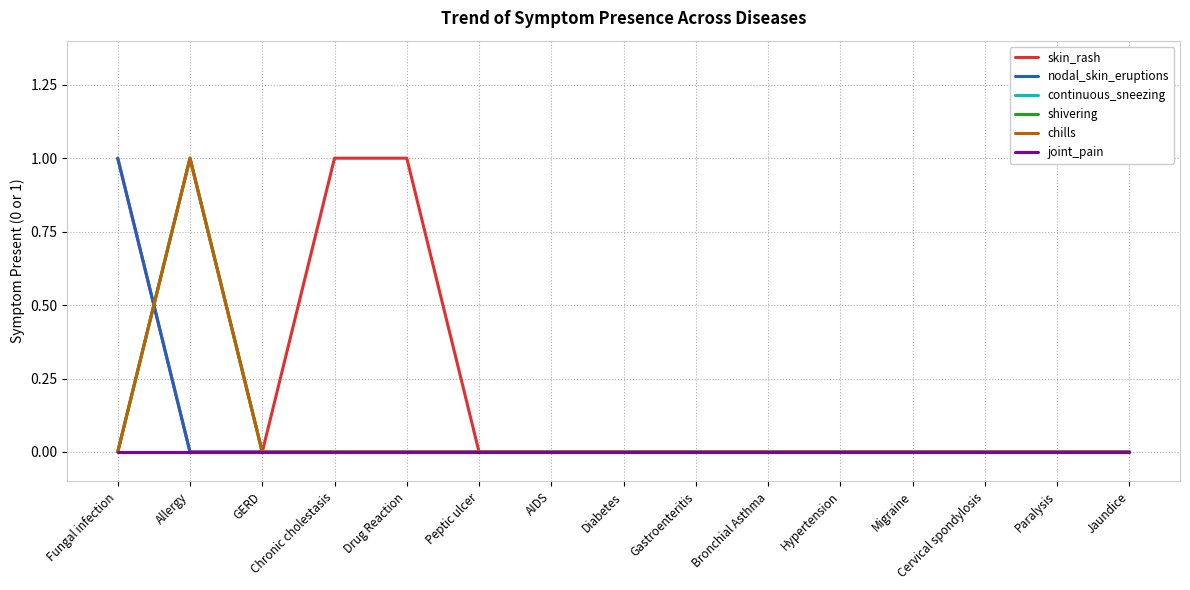

At which category is the sum across all series the highest?

Allergy